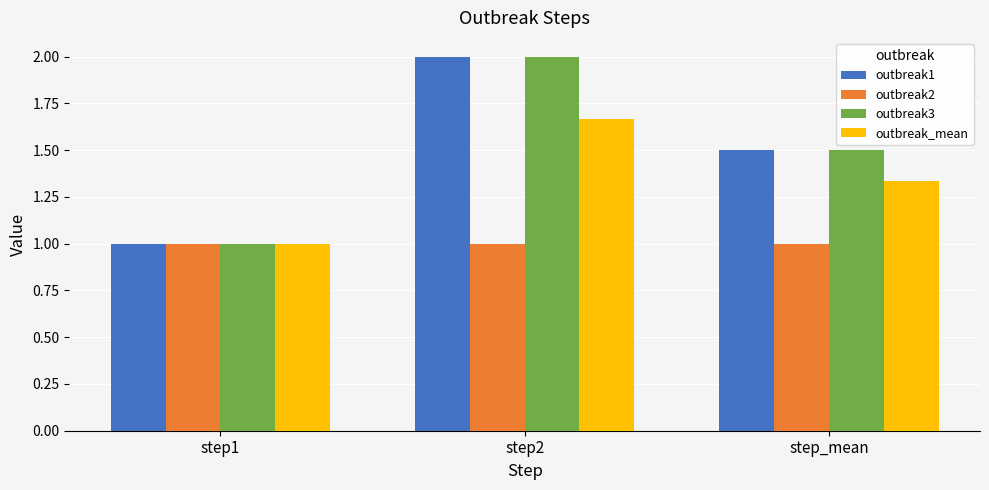

What position from the right is step1?

3